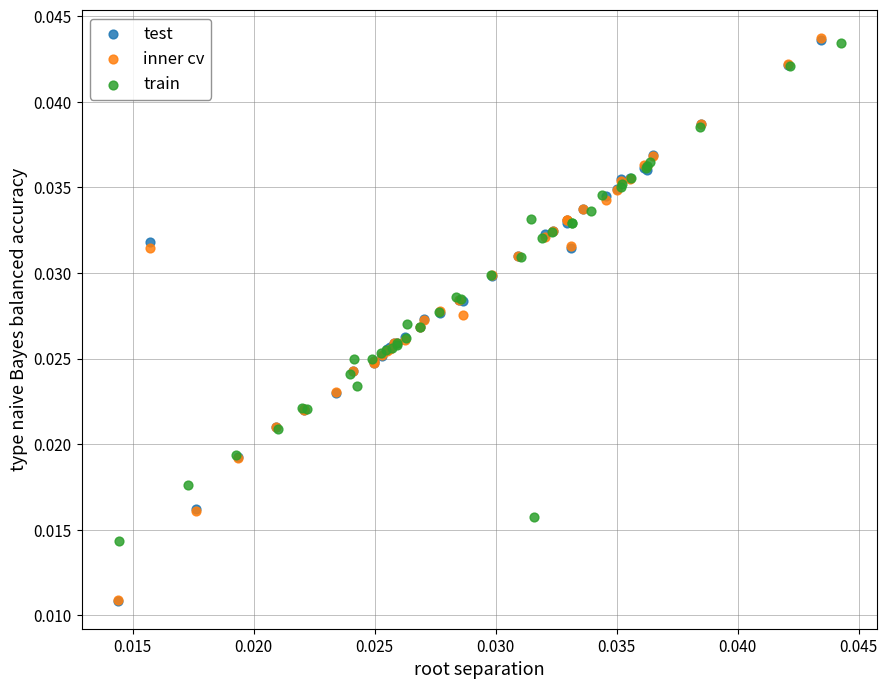

Which series has the largest Y range (max minus min)?

inner cv